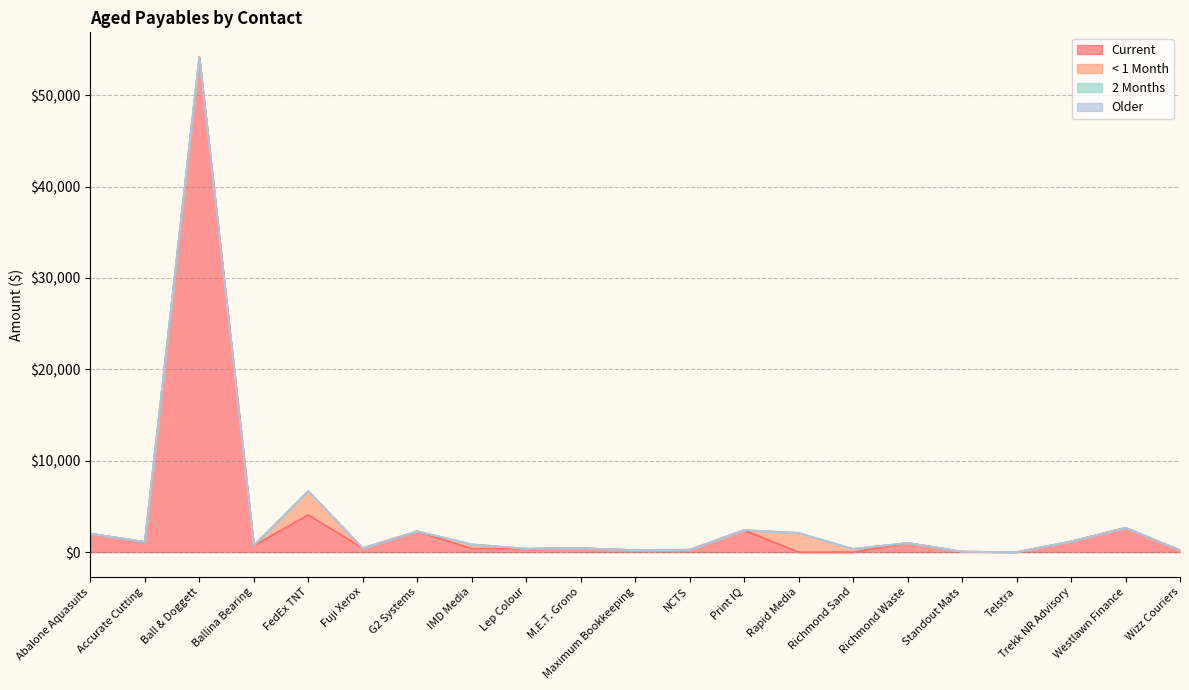

Between IMD Media and NCTS, which series saw the biggest shift?

< 1 Month